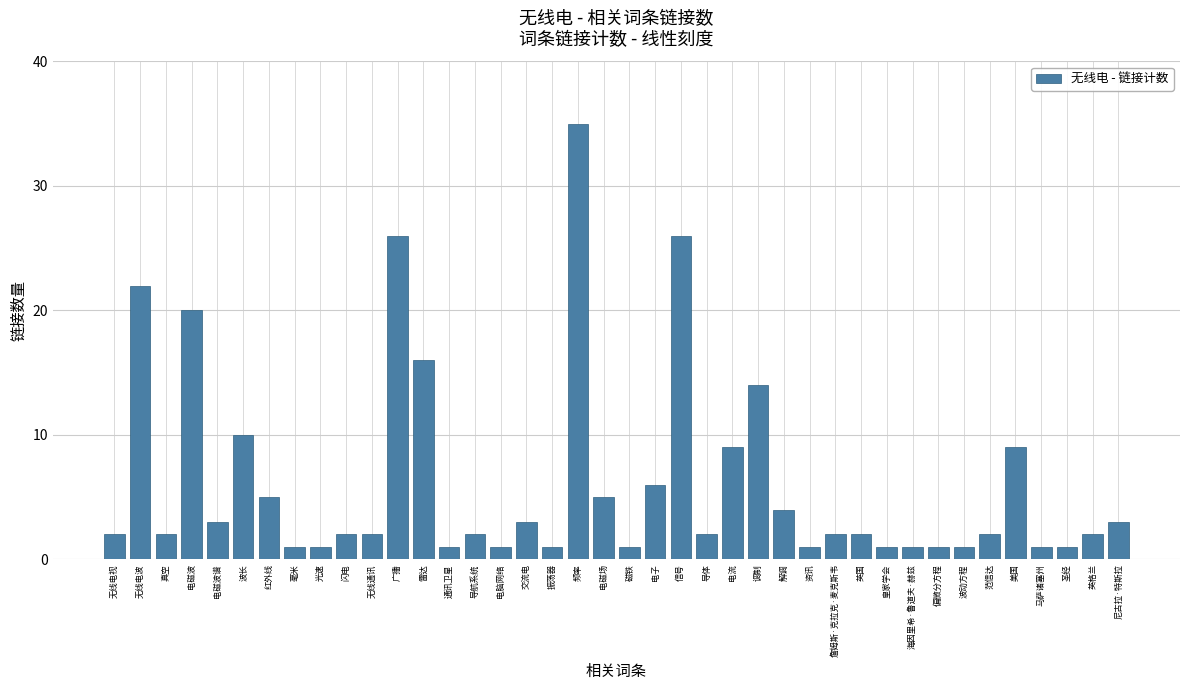

What is the approximate value at 美国, to the nearest 5?

10